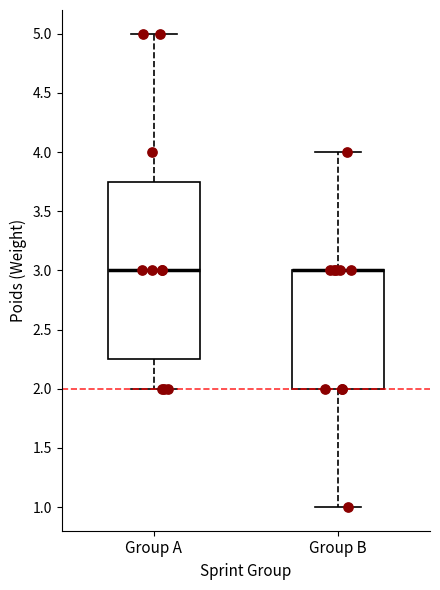

Reading left to right, read every box against the y-axis: the position of its median line, the range the box covers, and the ends of its whiskers. The values are not printed on the chart, so give them approximately, as read against the axis.

Group A: median 3.00, box 2.25 to 3.75, whiskers 2.00 to 5.00
Group B: median 3.00 (drawn on the box's upper edge), box 2.00 to 3.00, whiskers 1.00 to 4.00